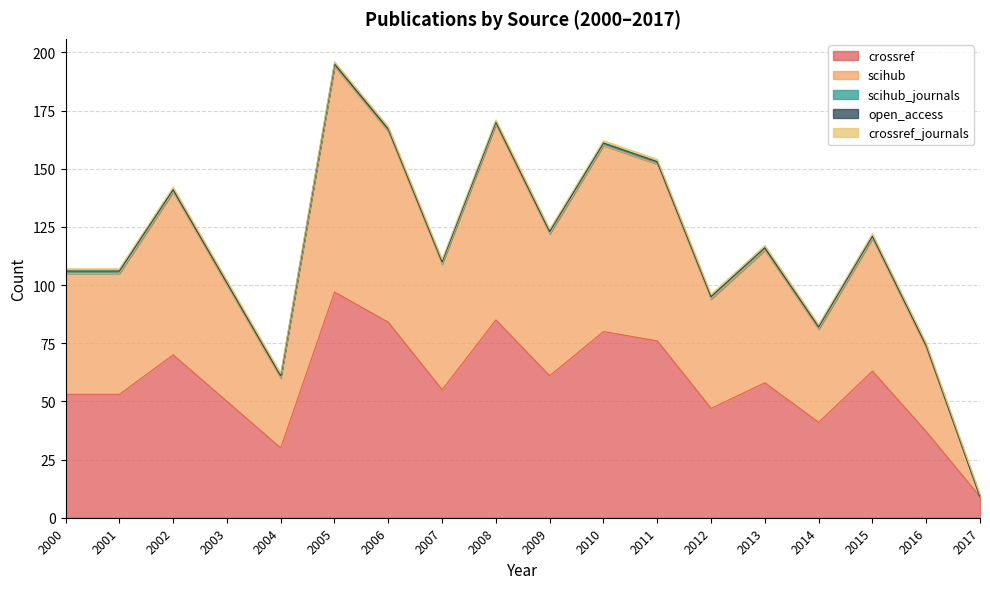

Which category has the highest value in the crossref_journals series?

2000